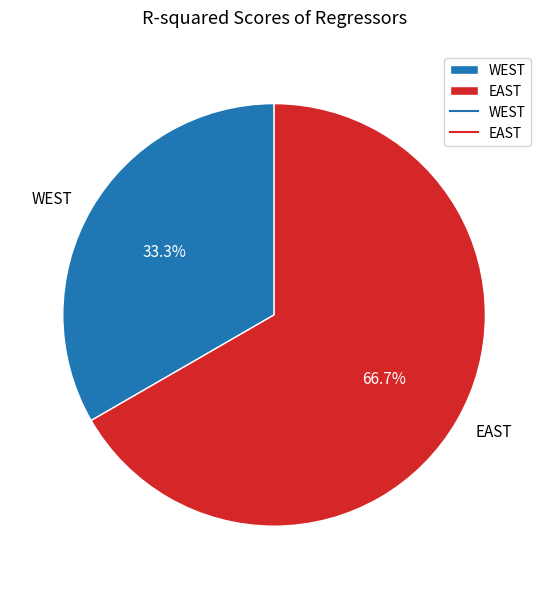

To the nearest percent, what is the difference between the WEST and EAST slice percentages?

33%